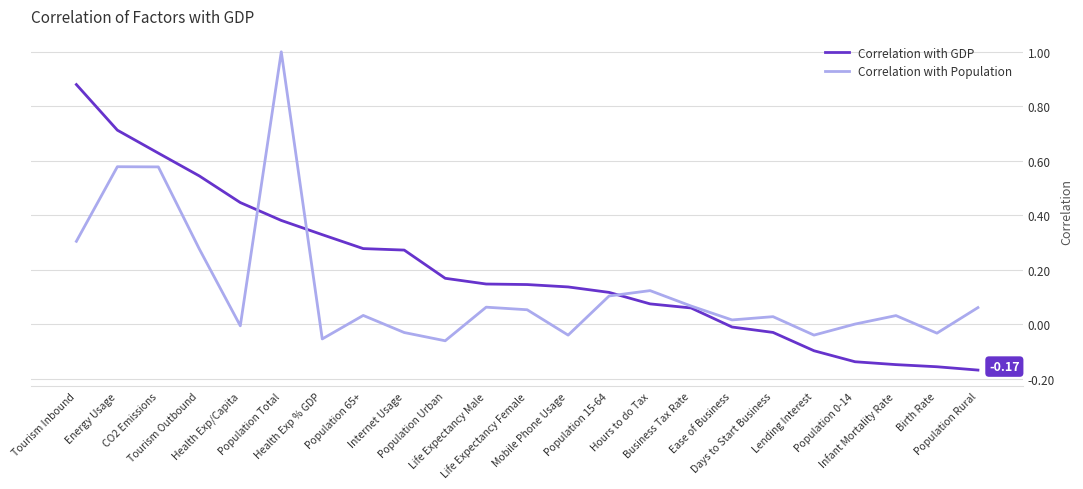

List the series in order of their peak value, lowest first.

Correlation with GDP, Correlation with Population